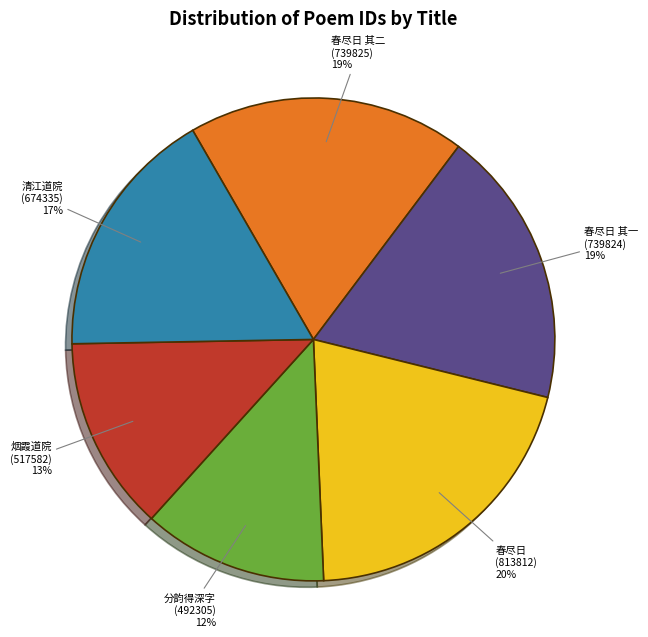

Is it true that 清江道院 (674335) is 27% of the pie?

False